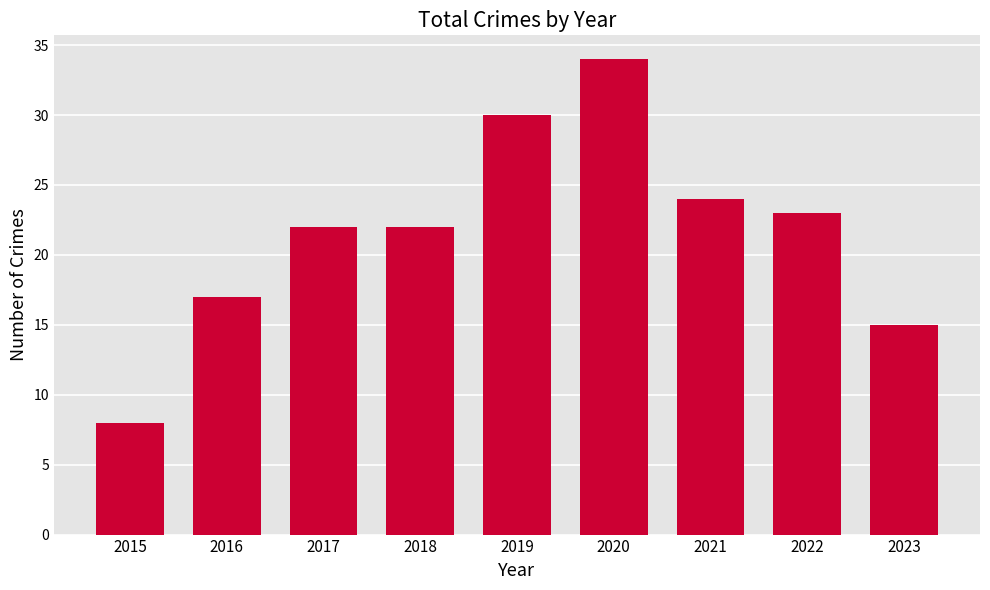

Are the bars horizontal?

No